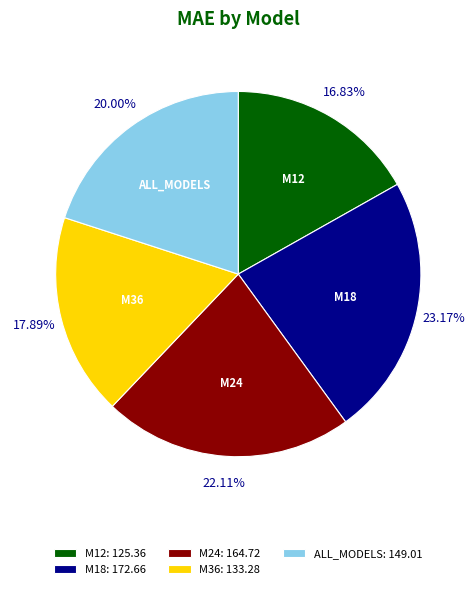

Does any single category account for the majority?

No